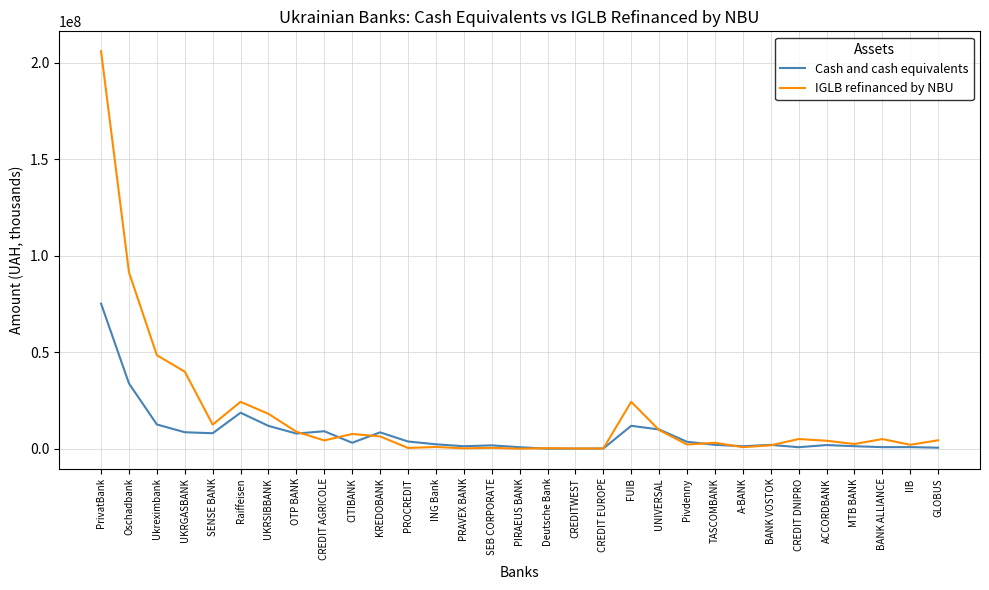

What value does the Cash and cash equivalents series have at Ukreximbank?

12556974.7